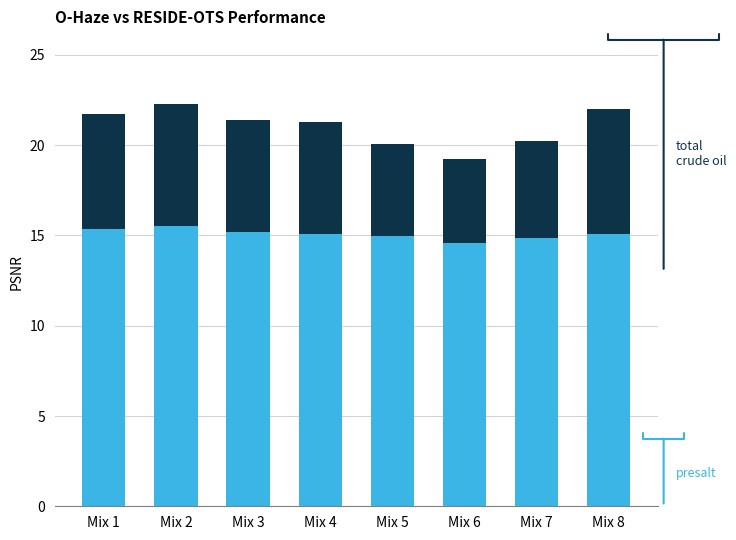

What are all the series names shown in the legend?

total_crude_oil, presalt